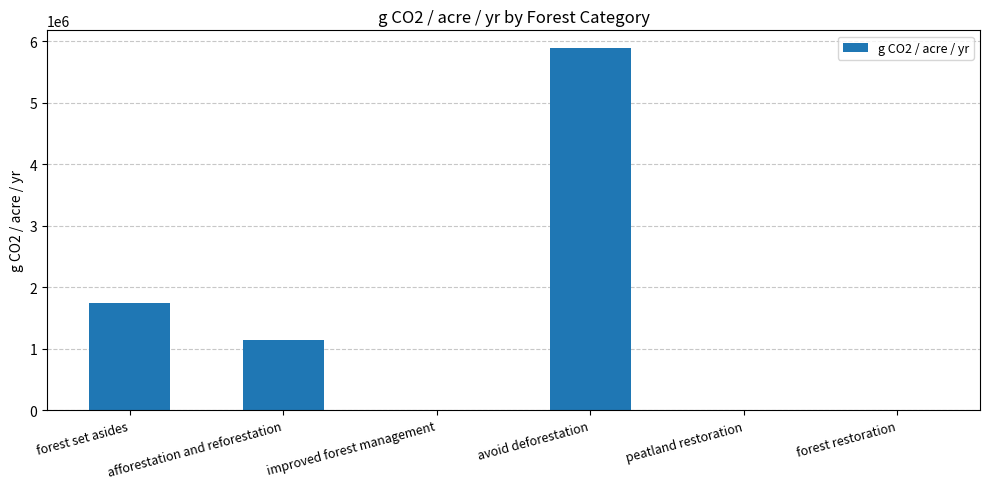

Count the number of categories in the chart.

6